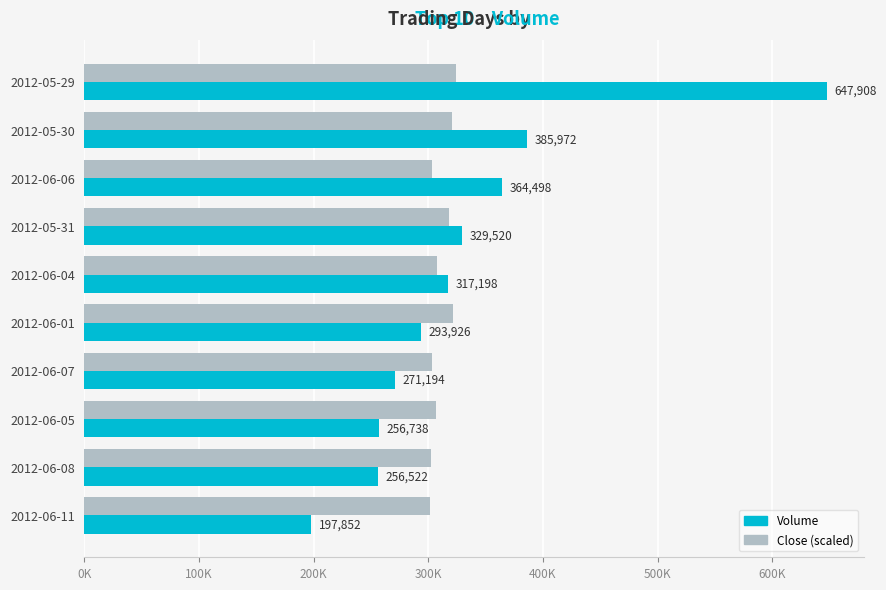

What are all the series names shown in the legend?

Volume, Close (scaled)